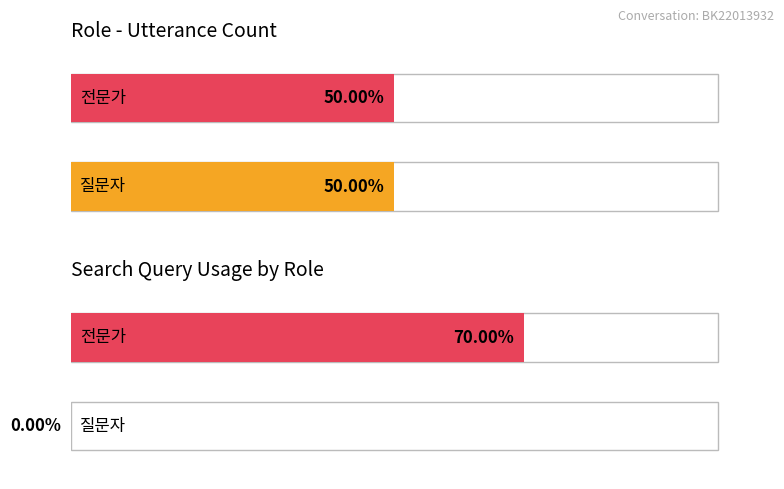

Which series has the largest total across all categories?

전문가